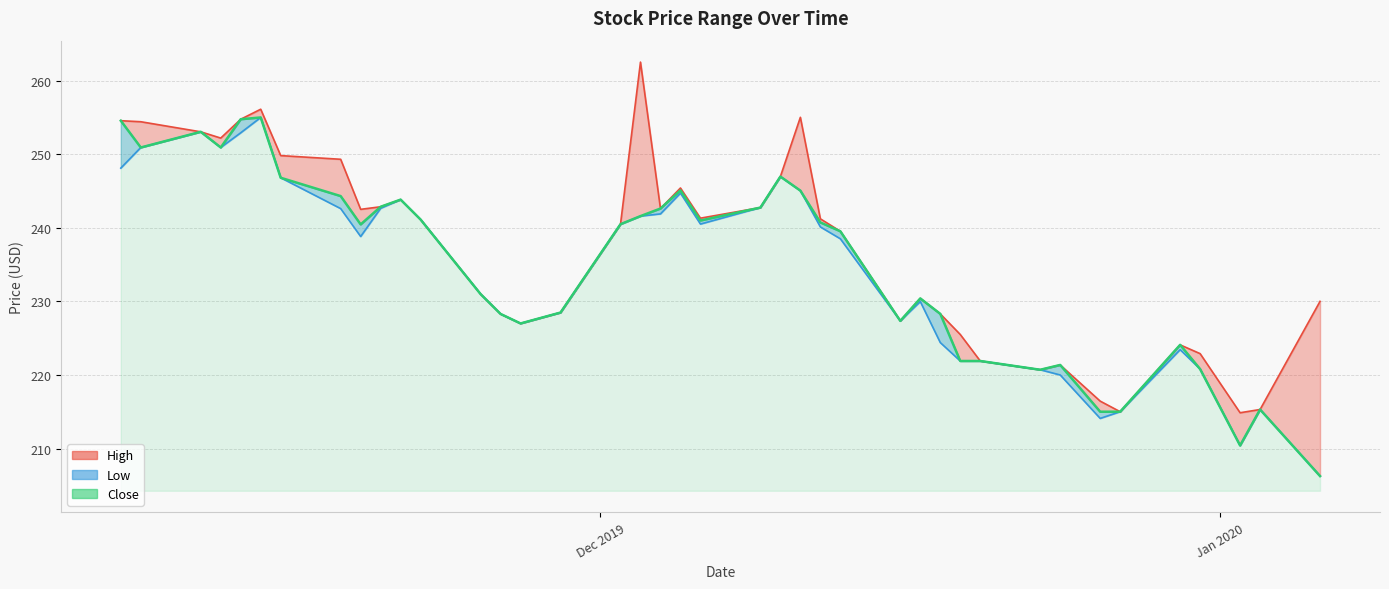

Reading left to right, extract all data points from this chart.

High: 254.5	254.4	253.0	252.2	254.7	256.1	249.8	249.3	242.5	242.9	243.8	241.1	231.0	228.3	227.0	228.5	240.5	262.5	242.6	245.4	241.3	242.7	246.9	255.0	241.2	239.5	227.4	230.4	228.3	225.5	221.9	220.7	221.4	216.4	215.0	224.1	222.9	214.9	215.3	230.0
Low: 248.1	250.9	253.0	250.9	252.9	255.0	246.8	242.6	238.8	242.6	243.8	241.1	231.0	228.3	227.0	228.5	240.5	241.6	241.9	244.7	240.5	242.7	246.9	245.0	240.1	238.5	227.4	230.0	224.4	221.9	221.9	220.7	220.0	214.1	215.0	223.4	220.8	210.4	215.3	206.3
Close: 254.5	250.9	253.0	250.9	254.7	255.0	246.8	244.3	240.4	242.9	243.8	241.1	231.0	228.3	227.0	228.5	240.5	241.6	242.6	245.1	241.0	242.7	246.9	245.0	240.7	239.5	227.4	230.4	228.3	221.9	221.9	220.7	221.4	215.0	215.0	224.1	220.8	210.4	215.3	206.3